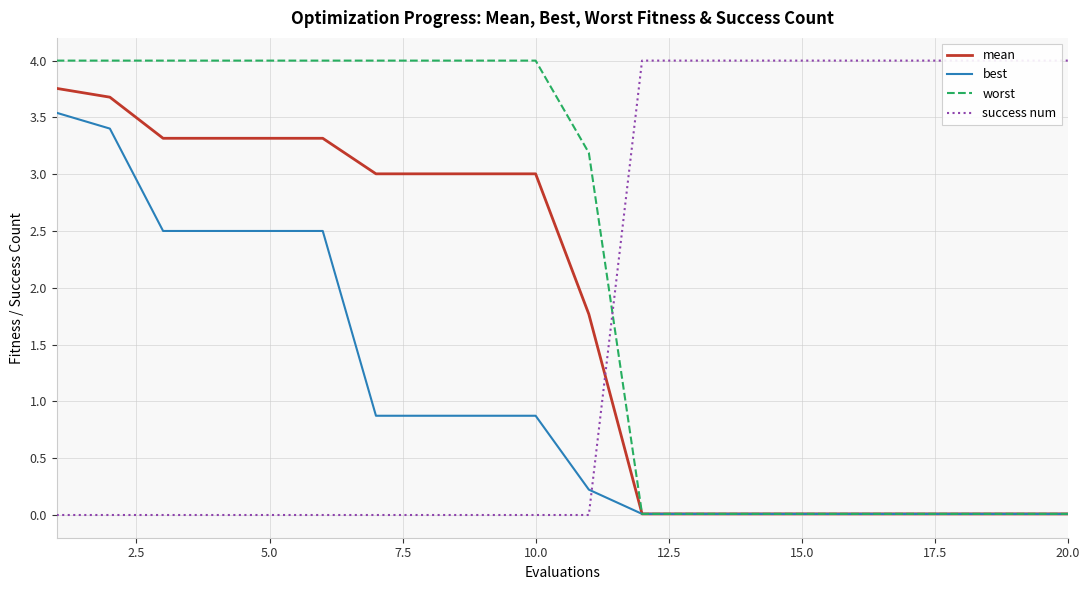

True or false: worst and best intersect in this chart.

False